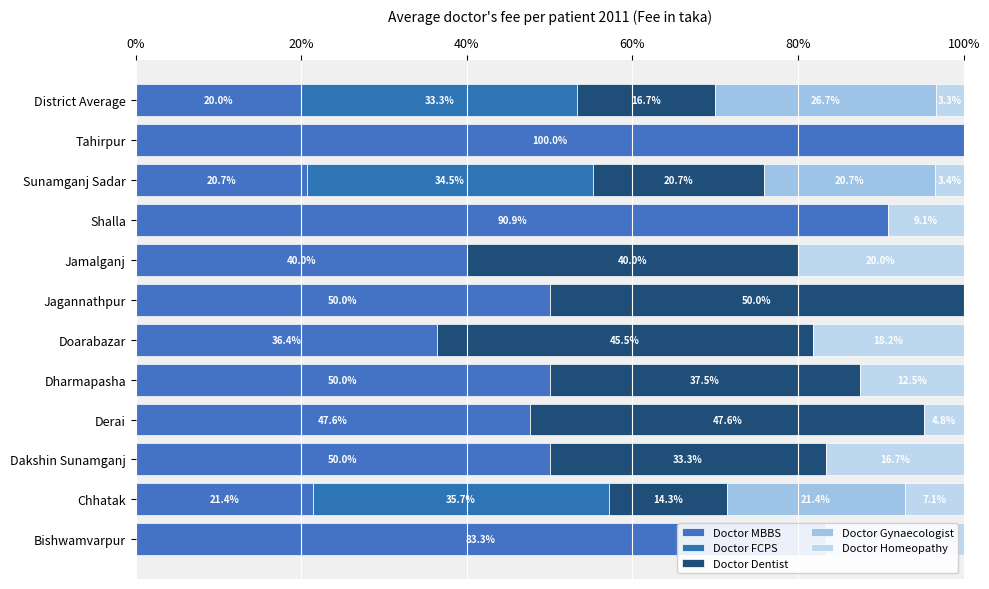

What is the difference between the second highest and second lowest values in the Doctor FCPS series?

34.5